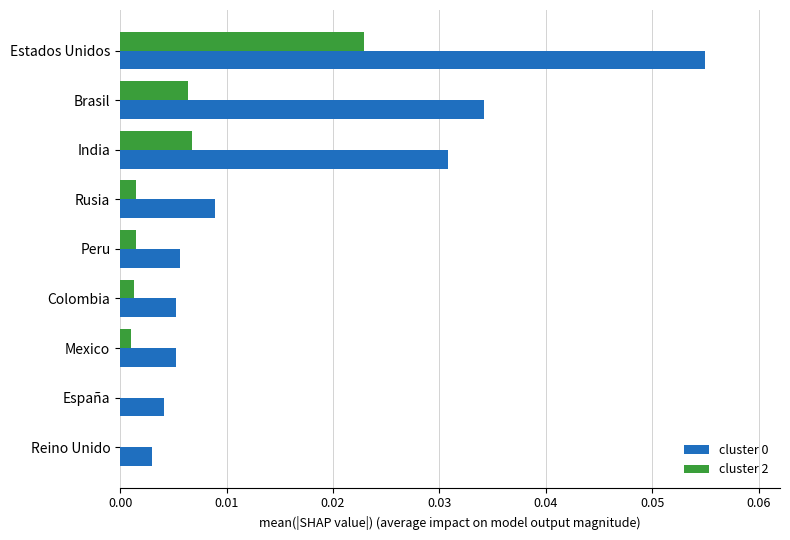

At which label is cluster 0 closest to 0?

Reino Unido